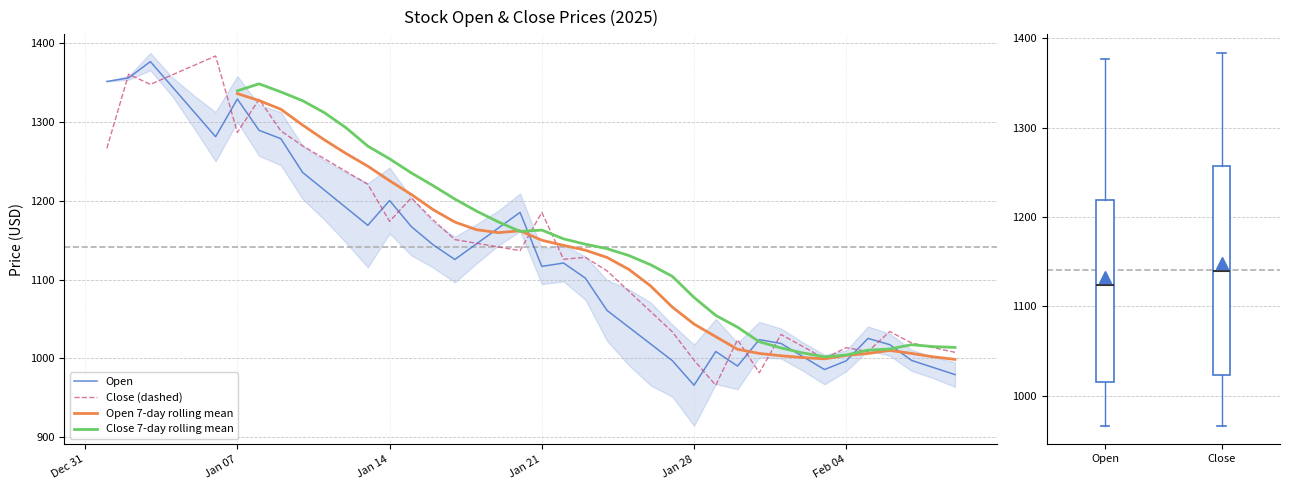

What is the highest value of the Close (dashed) series?

1383.5